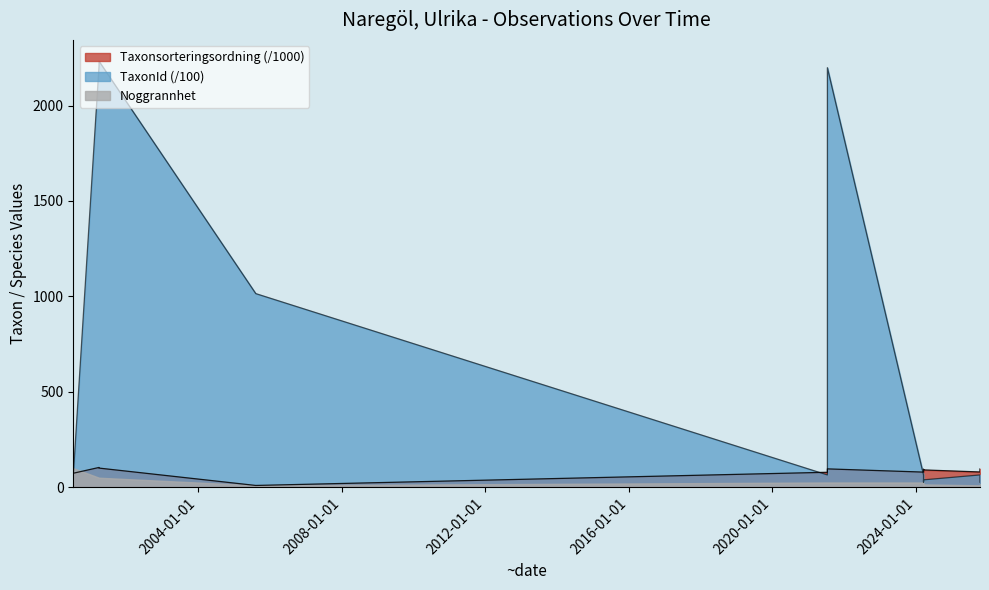

After their last crossing, which series has the higher values: Taxonsorteringsordning or TaxonId?

Taxonsorteringsordning